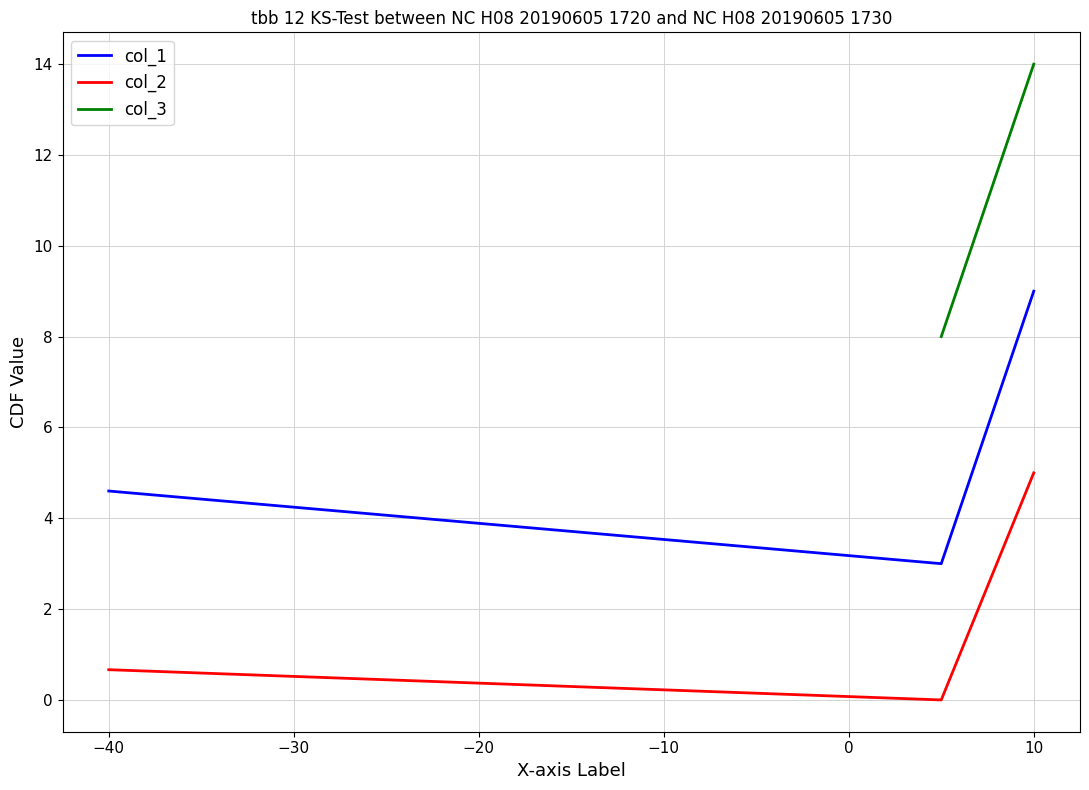

Where is col_2 nearest to the value 2?

−40